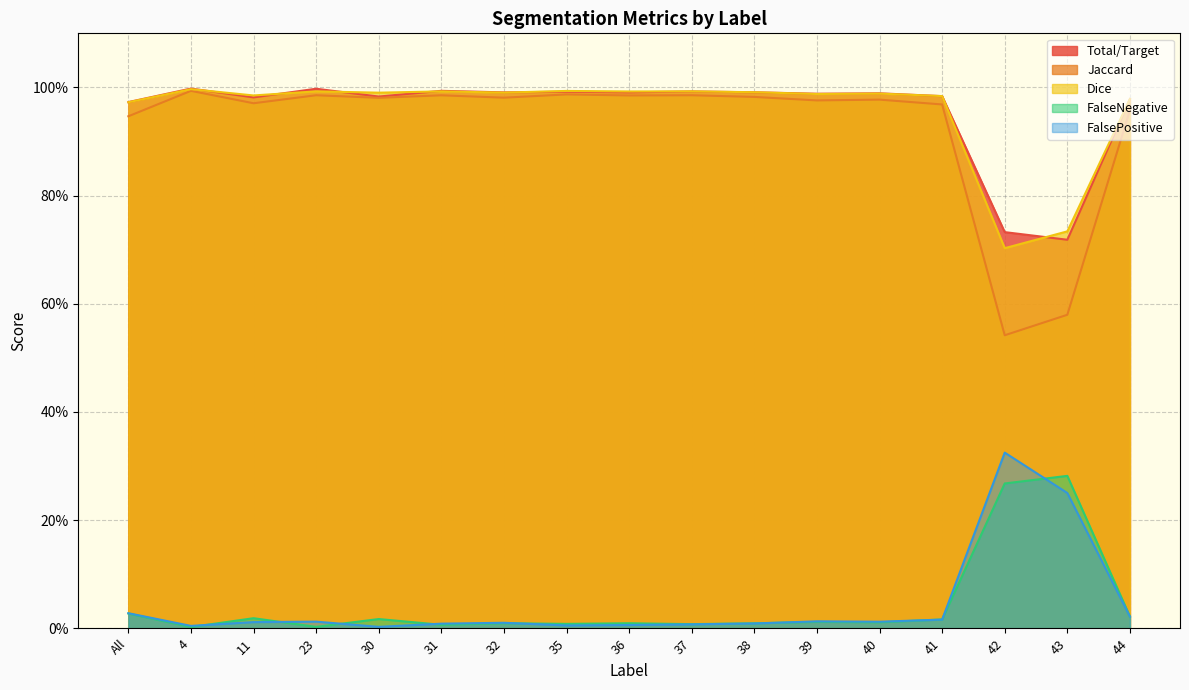

What are all the series names shown in the legend?

Total/Target, Jaccard, Dice, FalseNegative, FalsePositive